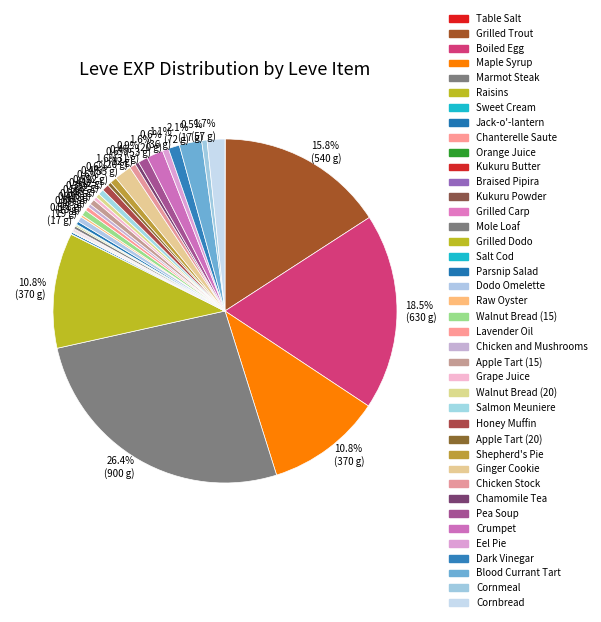

Rank the categories by value from lowest to highest.

Table Salt, Sweet Cream, Chanterelle Saute, Kukuru Butter, Orange Juice, Braised Pipira, Kukuru Powder, Grilled Carp, Salt Cod, Grilled Dodo, Jack-o'-lantern, Raw Oyster, Mole Loaf, Parsnip Salad, Chicken and Mushrooms, Grape Juice, Apple Tart (20), Chamomile Tea, Lavender Oil, Walnut Bread (20), Dodo Omelette, Cornmeal, Apple Tart (15), Salmon Meuniere, Walnut Bread (15), Chicken Stock, Eel Pie, Honey Muffin, Shepherd's Pie, Pea Soup, Dark Vinegar, Crumpet, Ginger Cookie, Cornbread, Blood Currant Tart, Maple Syrup, Raisins, Grilled Trout, Boiled Egg, Marmot Steak